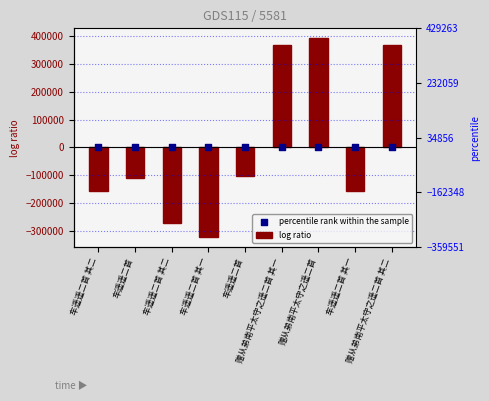

Is the value of percentile rank within the sample at 车遥遥二首 greater than the value of log ratio at 车遥遥二首?

Yes